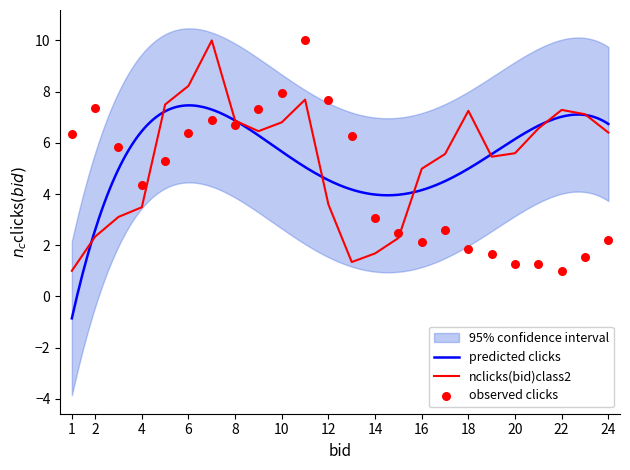

Is it true that nclicks(bid)class2 equals 1.1 at 14?

False